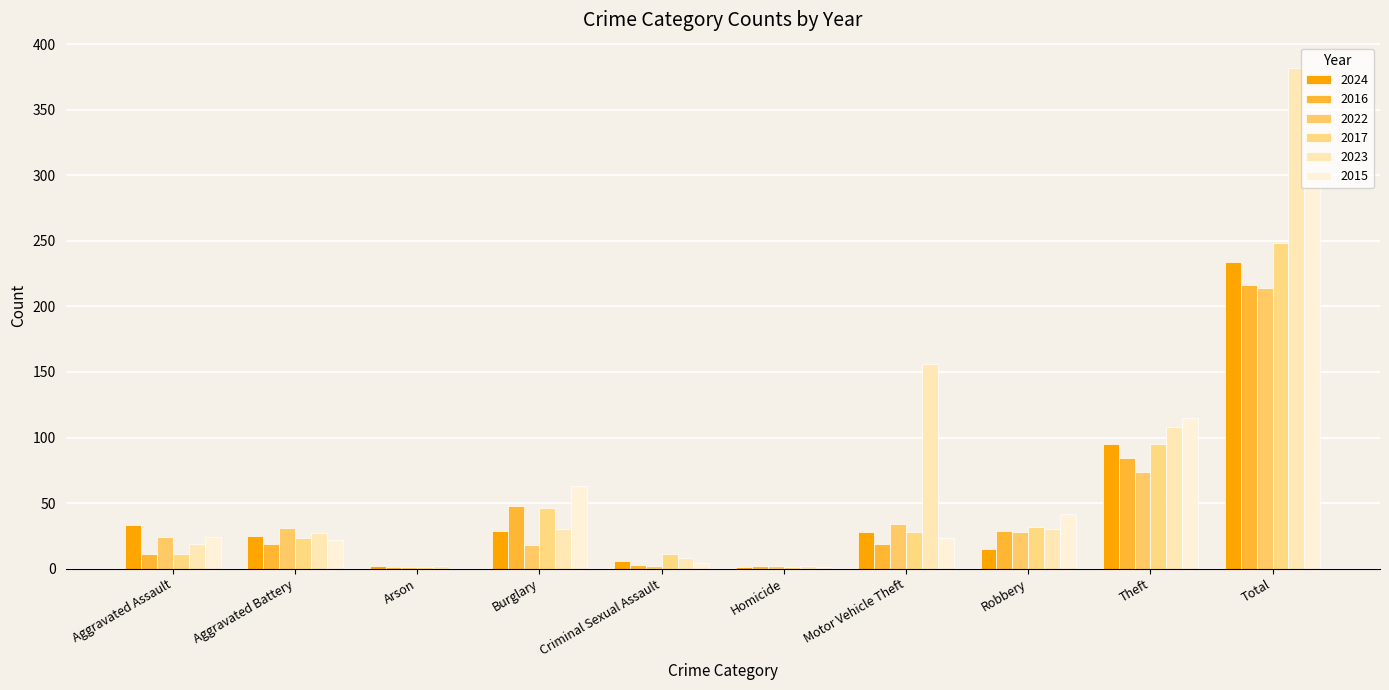

At which label does 2022 first exceed 28?

Aggravated Battery